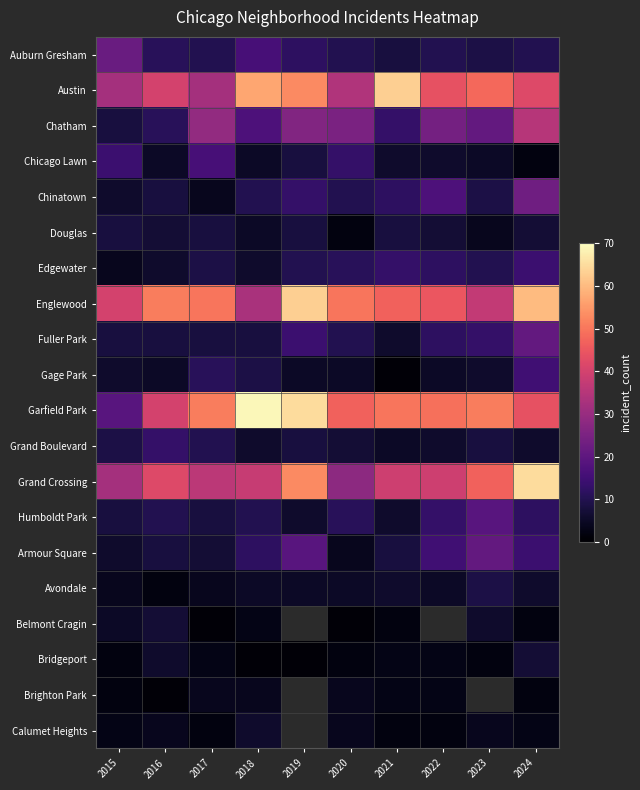

What is the difference between the Belmont Cragin values at 2018 and 2023?

3.0